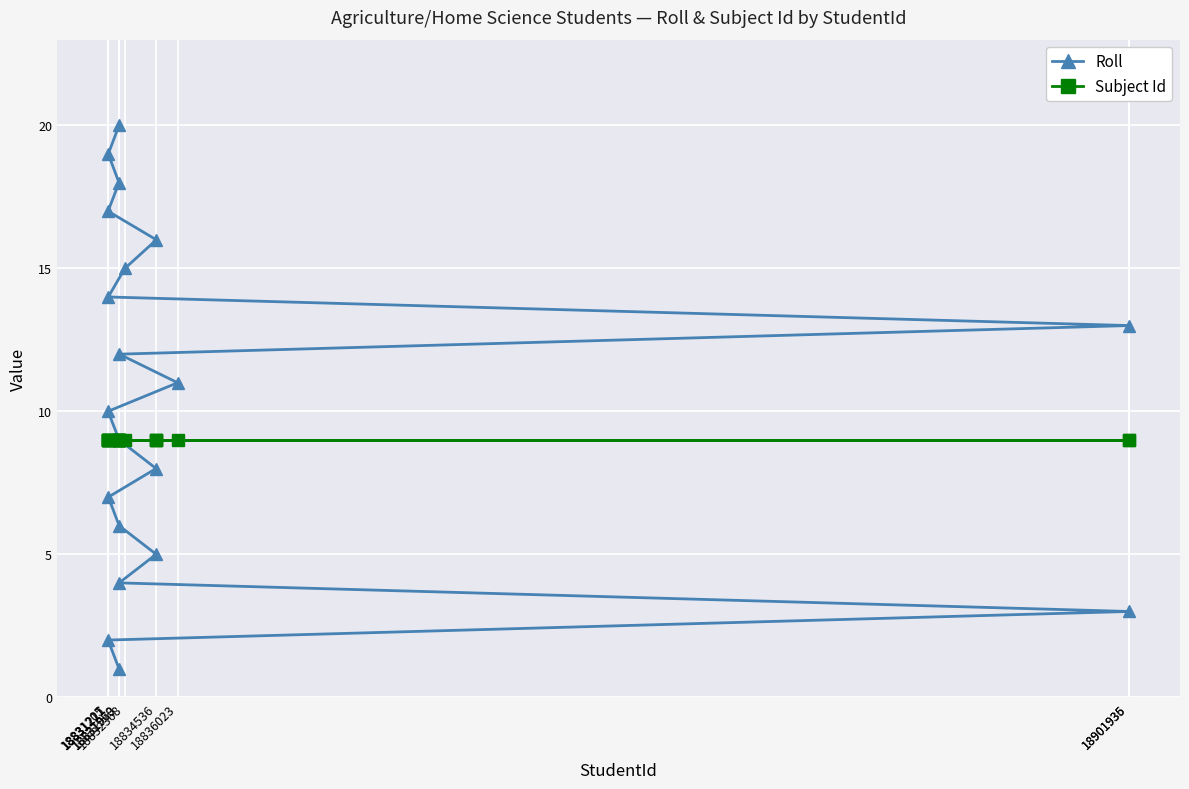

True or false: Subject Id and Roll cross at least once.

False